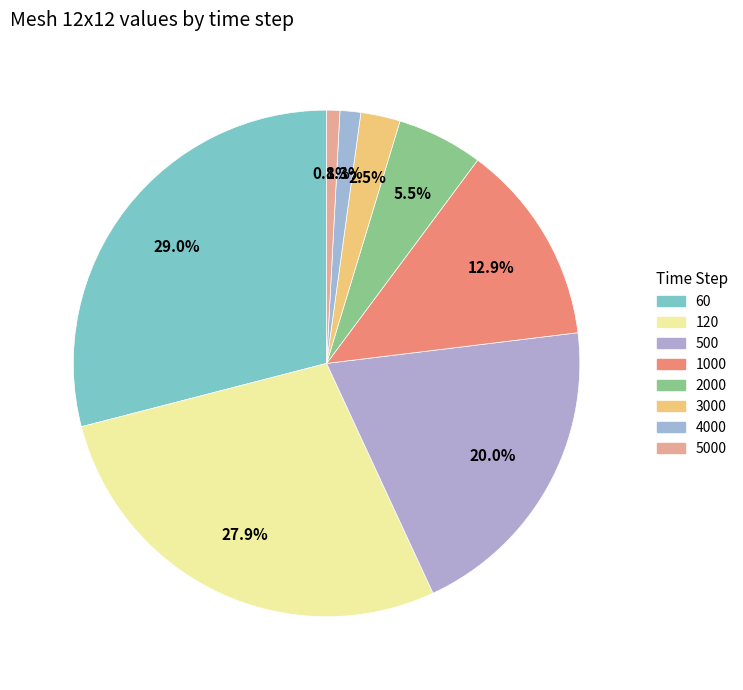

To the nearest percent, what is the difference between the 120 and 2000 slice percentages?

22%